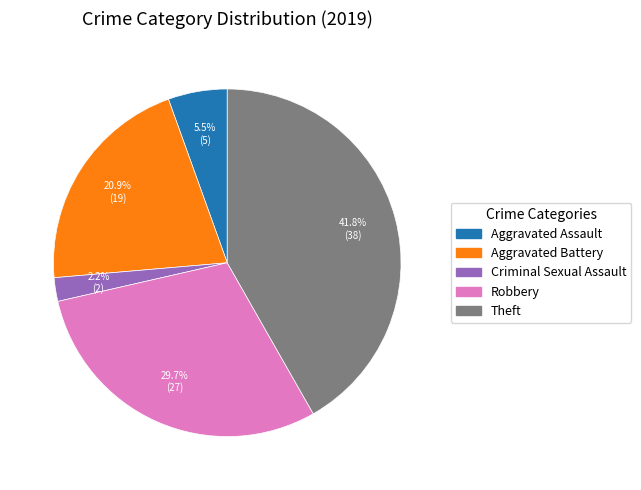

Does any single category account for the majority?

No